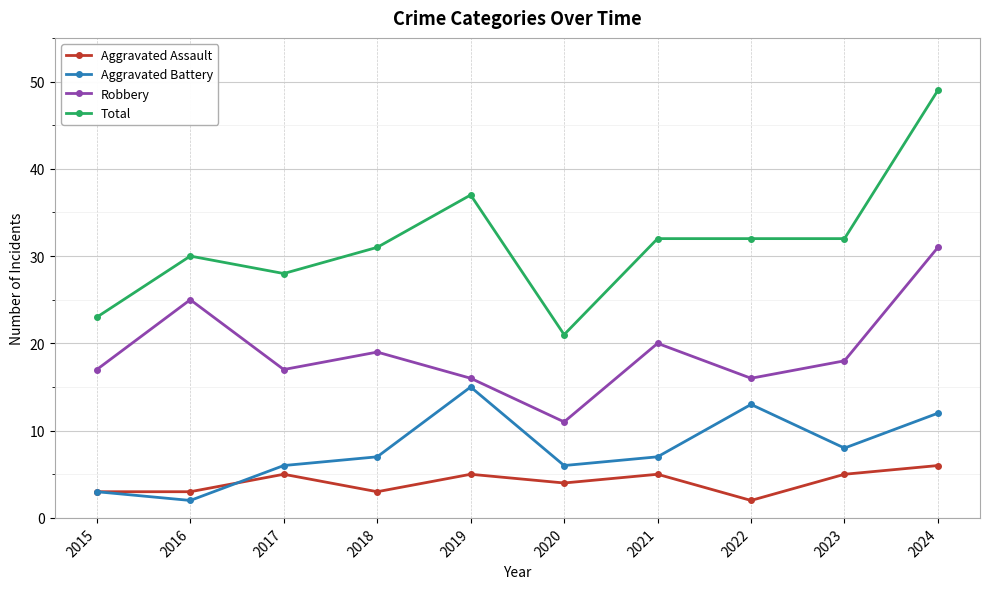

Where is the first local minimum for Aggravated Battery?

2016